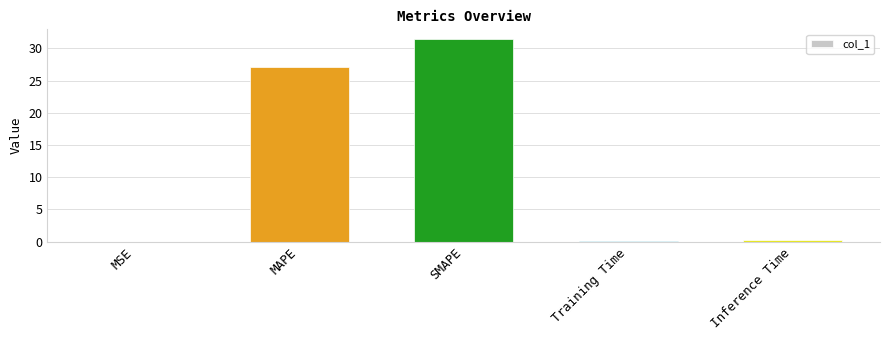

Are the bars horizontal?

No